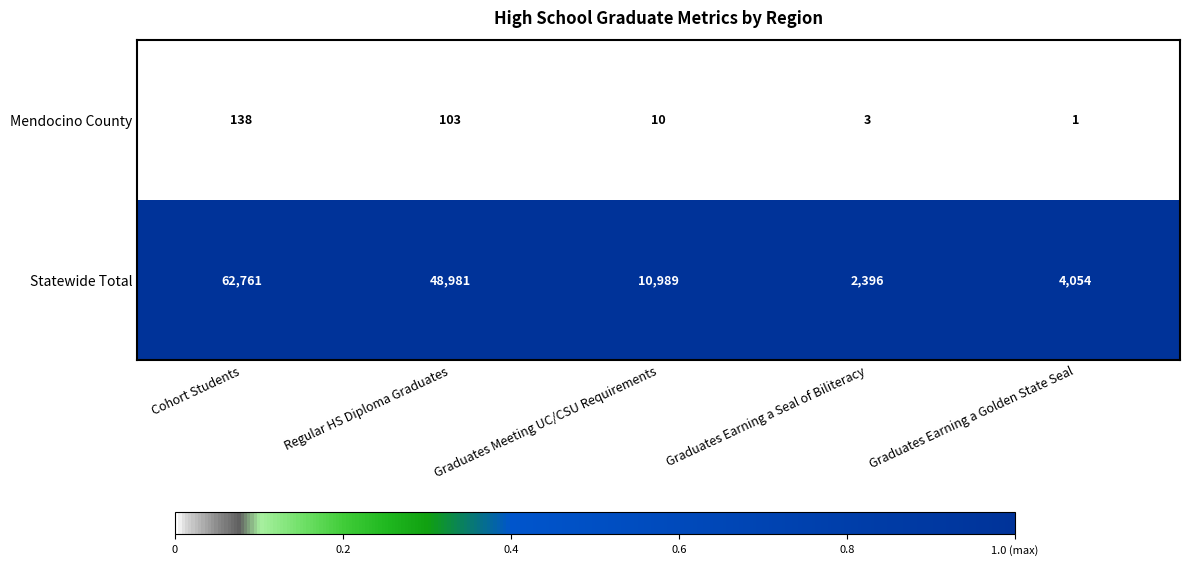

Which series has the largest range (max minus min)?

Statewide Total